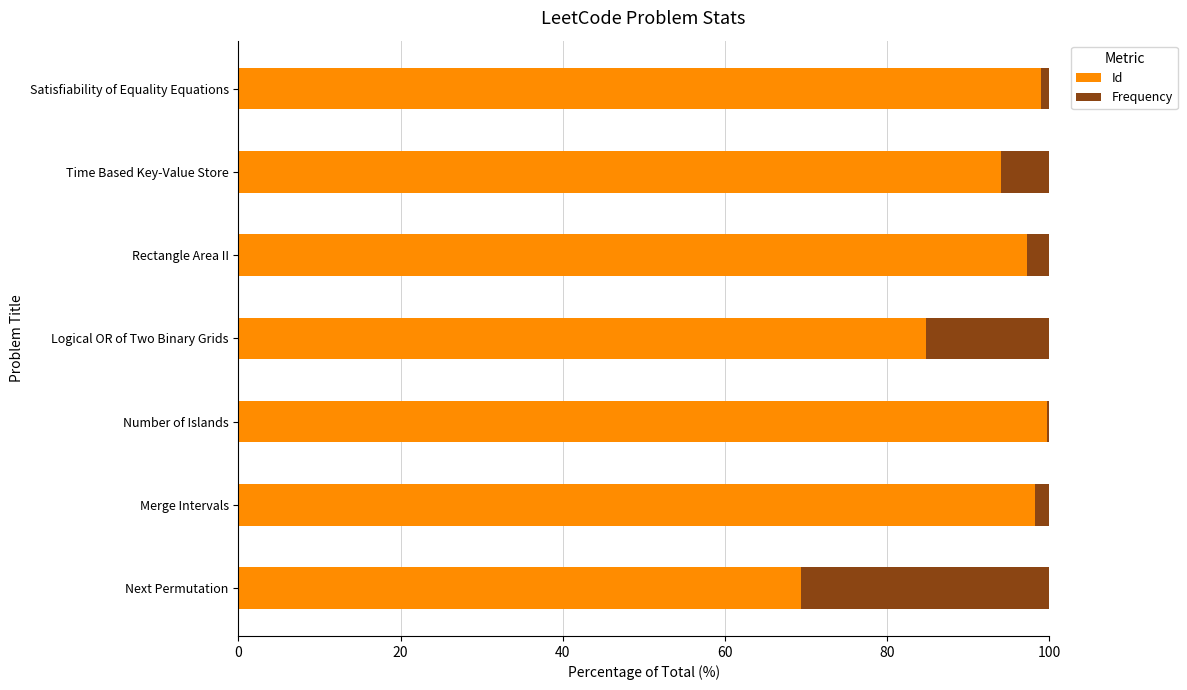

What is the total value across all series at Next Permutation?

100.0